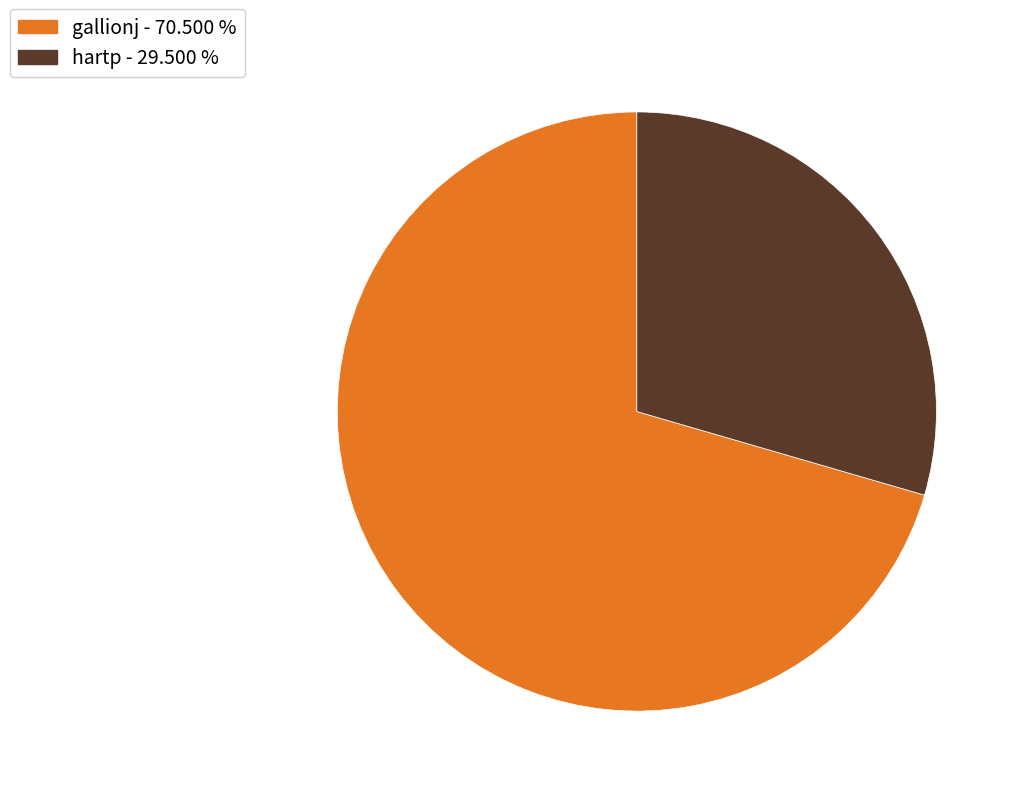

What is the largest slice in the pie chart?

gallionj